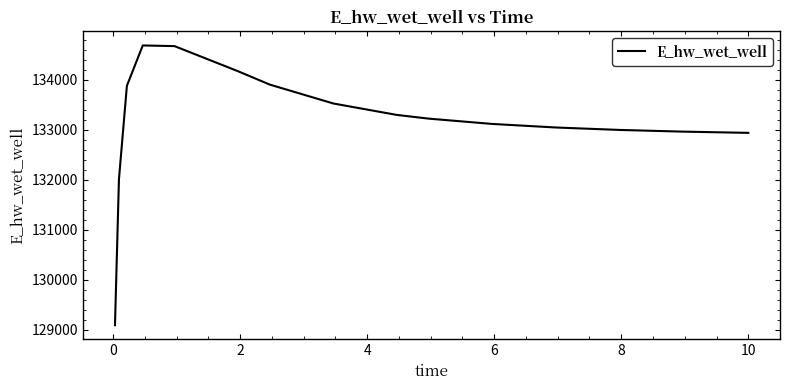

What is the maximum value shown in the chart?

134689.6